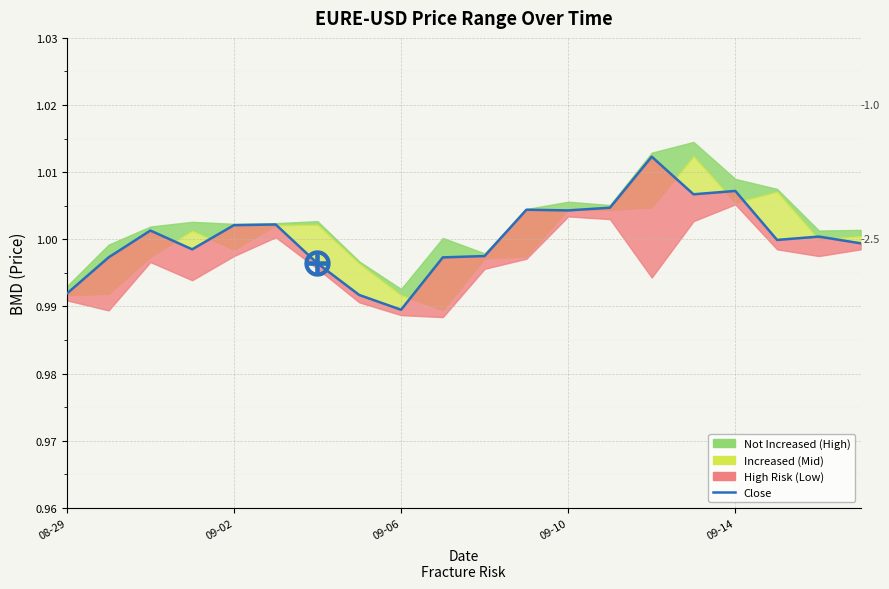

The chart shows a value of 0.2 at 09-06. True or false?

False